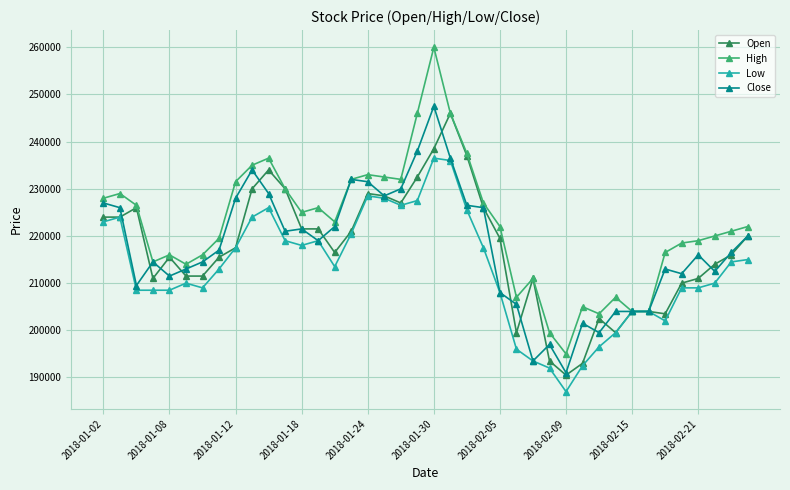

How many lines are shown in the chart?

4